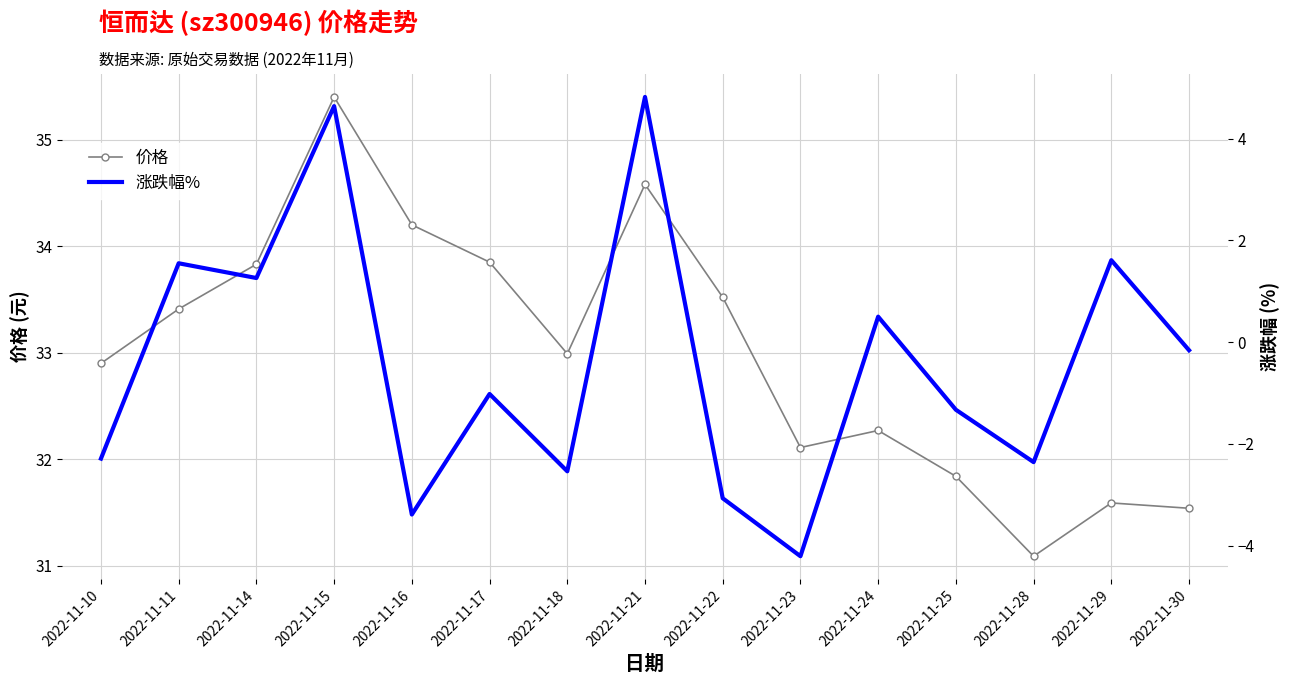

Reading right to left, transcribe all the data shown in this chart.

价格: 2022-11-30=31.5	2022-11-29=31.6	2022-11-28=31.1	2022-11-25=31.8	2022-11-24=32.3	2022-11-23=32.1	2022-11-22=33.5	2022-11-21=34.6	2022-11-18=33.0	2022-11-17=33.9	2022-11-16=34.2	2022-11-15=35.4	2022-11-14=33.8	2022-11-11=33.4	2022-11-10=32.9
涨跌幅%: 2022-11-30=-0.2	2022-11-29=1.6	2022-11-28=-2.4	2022-11-25=-1.3	2022-11-24=0.5	2022-11-23=-4.2	2022-11-22=-3.1	2022-11-21=4.8	2022-11-18=-2.5	2022-11-17=-1.0	2022-11-16=-3.4	2022-11-15=4.6	2022-11-14=1.3	2022-11-11=1.6	2022-11-10=-2.3